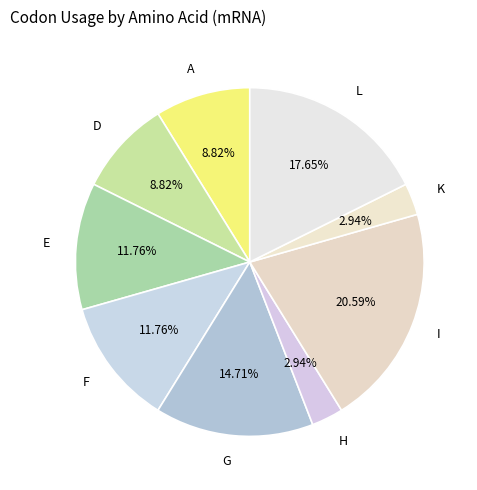

To the nearest percent, what is the difference between the A and G slice percentages?

6%